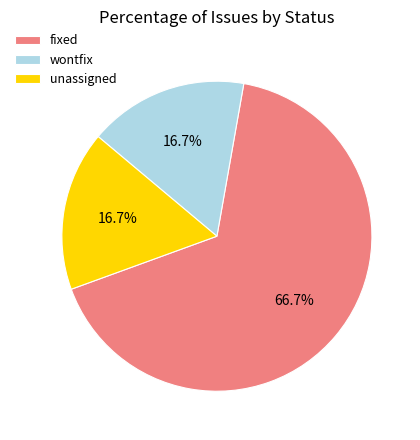

Which category has the biggest portion of the pie?

fixed